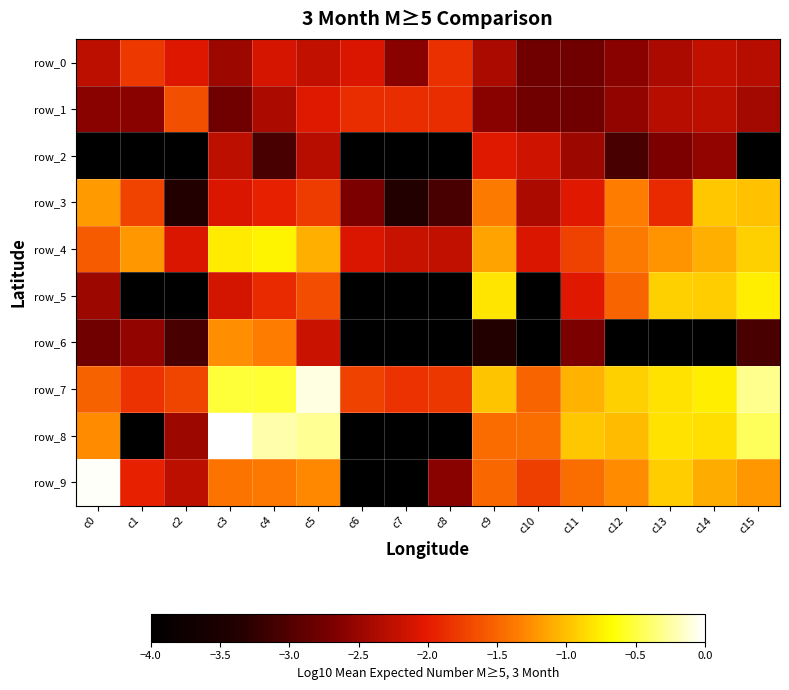

Between c2 and c13, which series saw the biggest shift?

row_5